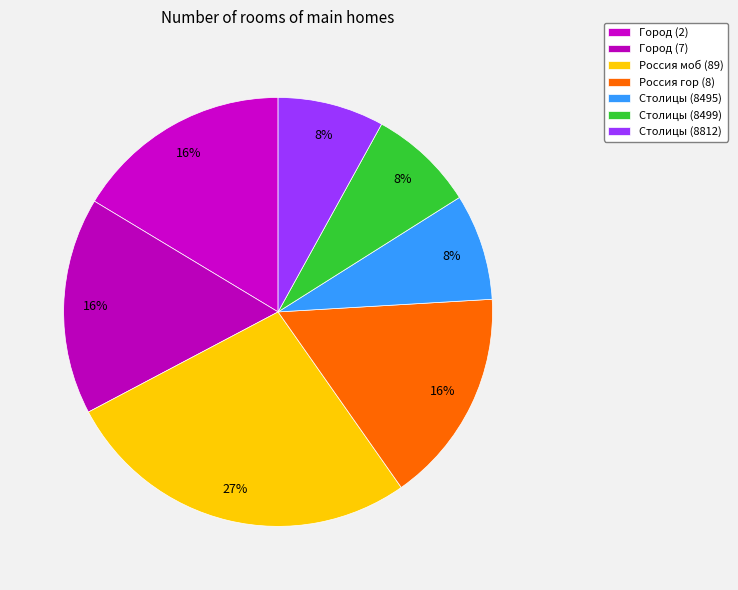

Between Россия гор (8) and Столицы (8499), which is larger?

Россия гор (8)